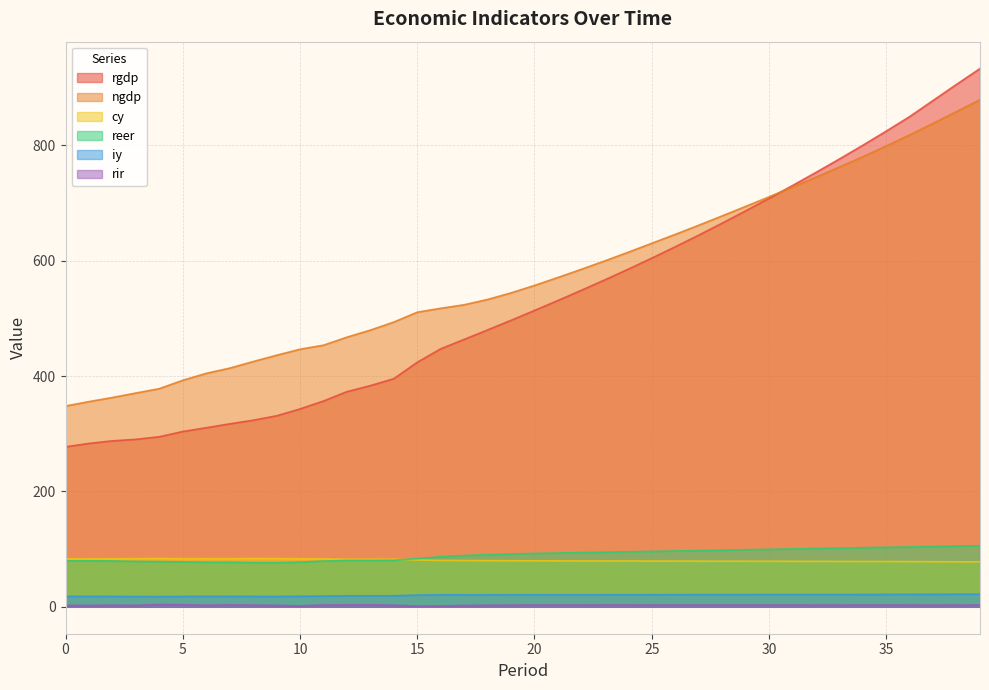

Where is rgdp nearest to the value 605?

25